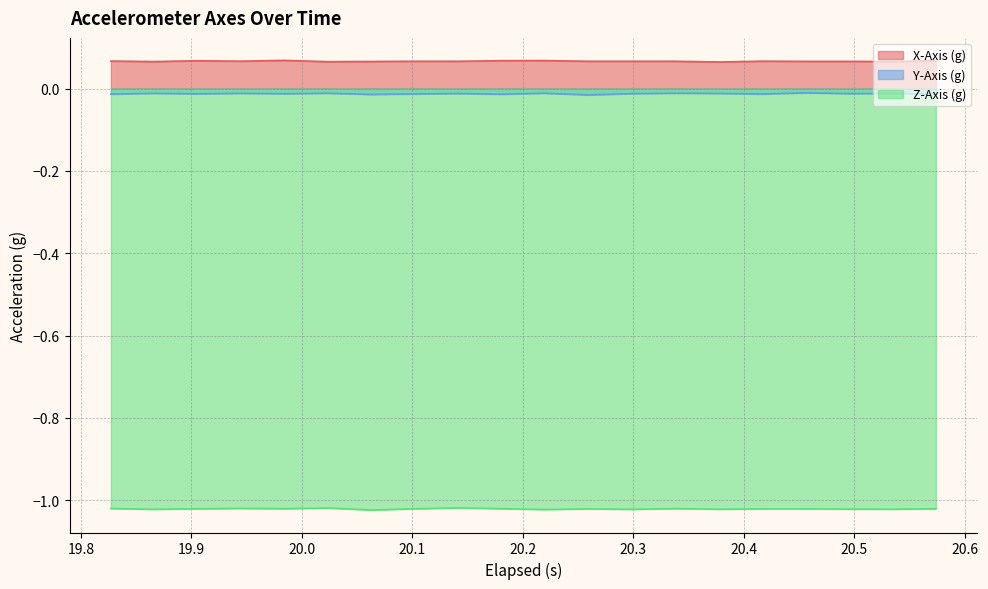

True or false: Z-Axis (g) and X-Axis (g) intersect in this chart.

False